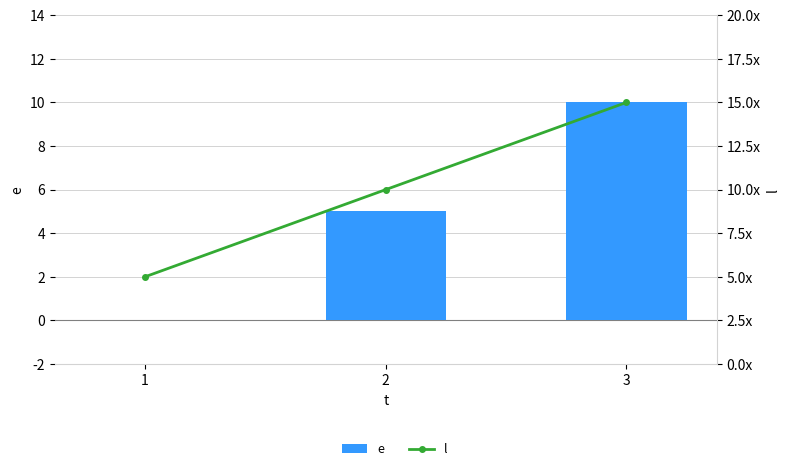

What is the sum of all e values?

15